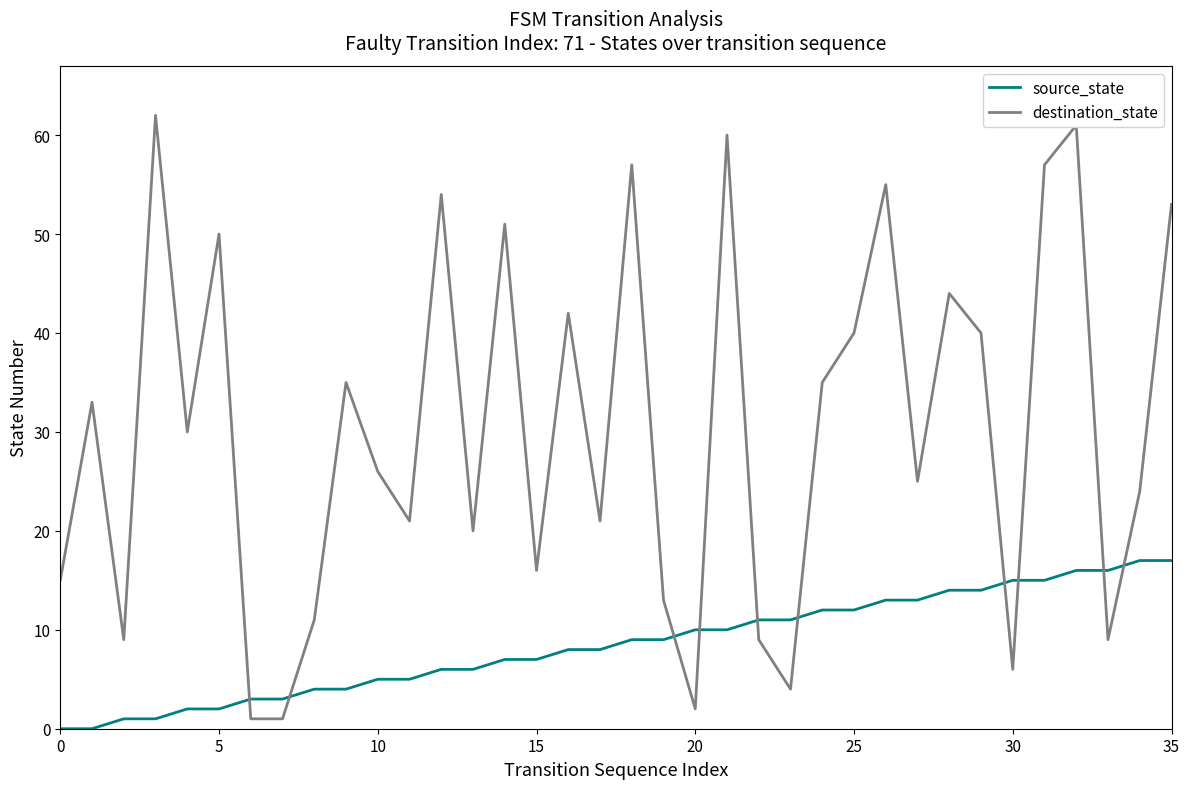

Which series has the largest range (max minus min)?

destination_state